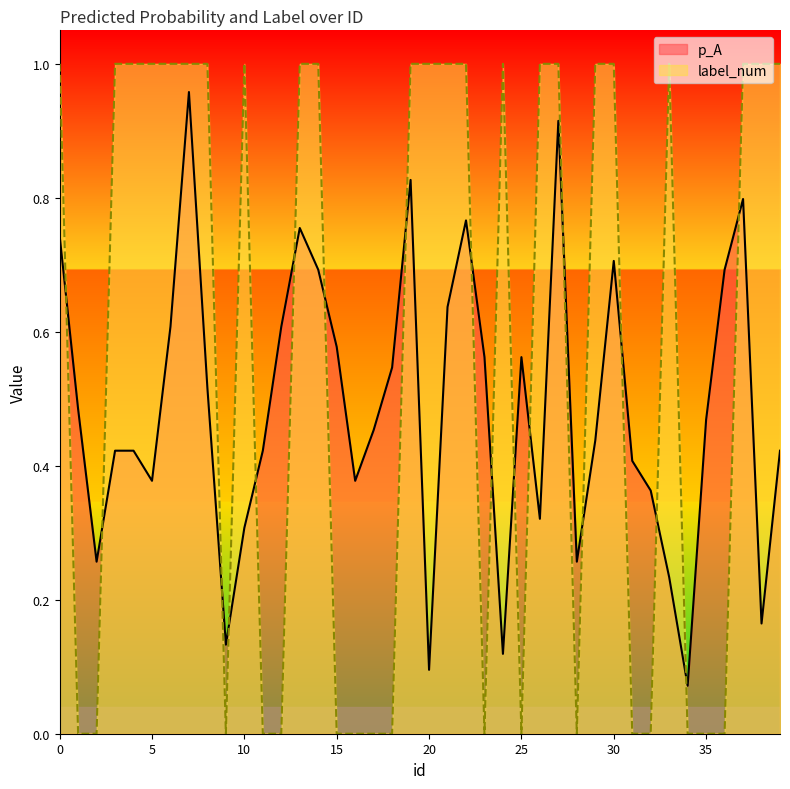

How many lines are shown in the chart?

2